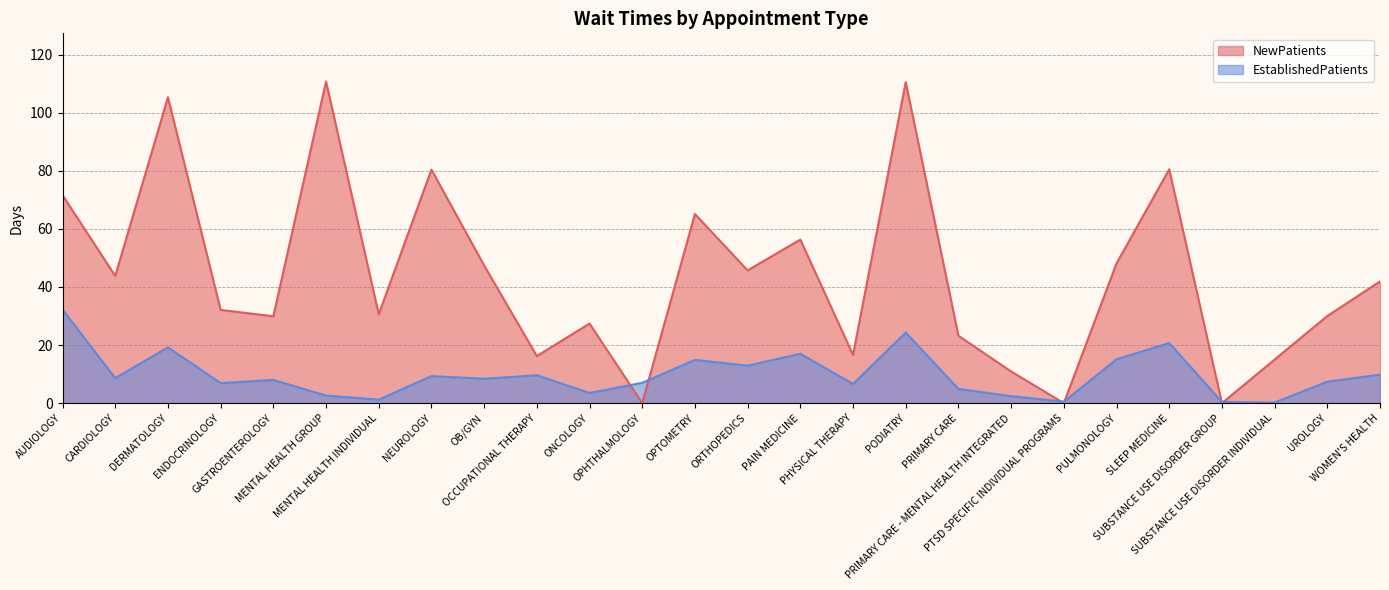

Rank the series by their average value, from lowest to highest.

EstablishedPatients, NewPatients